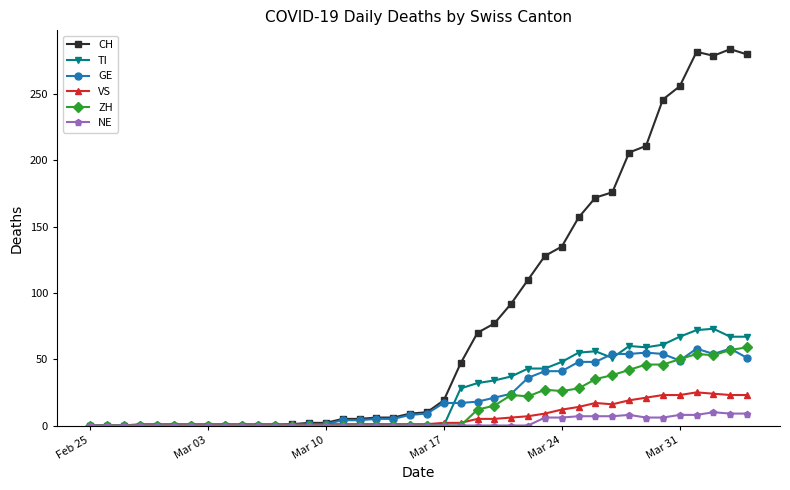

What is the greatest value displayed?

284